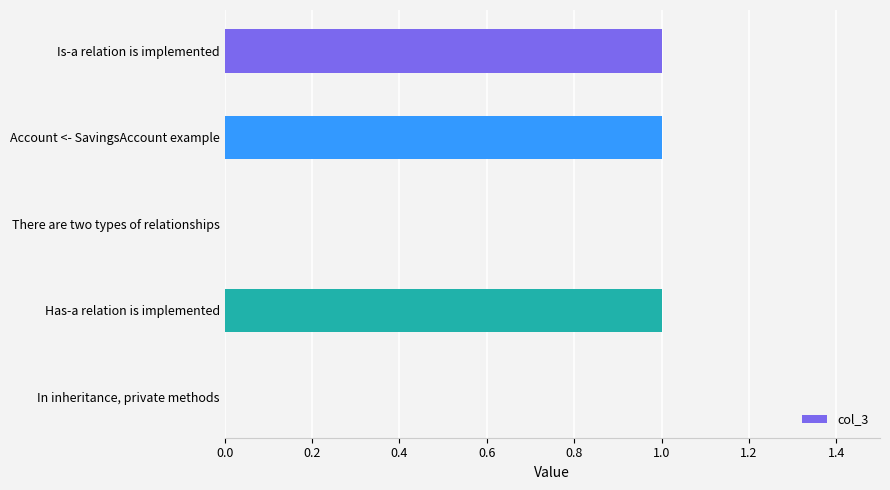

Reading bottom to top, extract all data points from this chart.

In inheritance, private methods=0	Has-a relation is implemented=1	There are two types of relationships=0	Account <- SavingsAccount example=1	Is-a relation is implemented=1